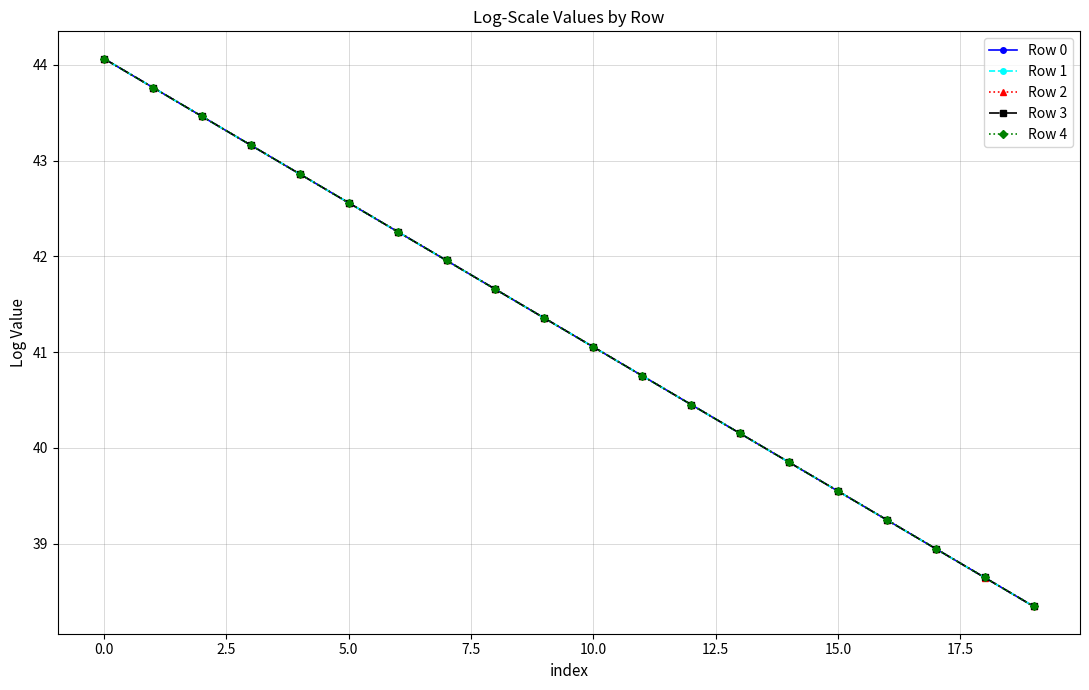

What is the greatest value displayed?

44.1